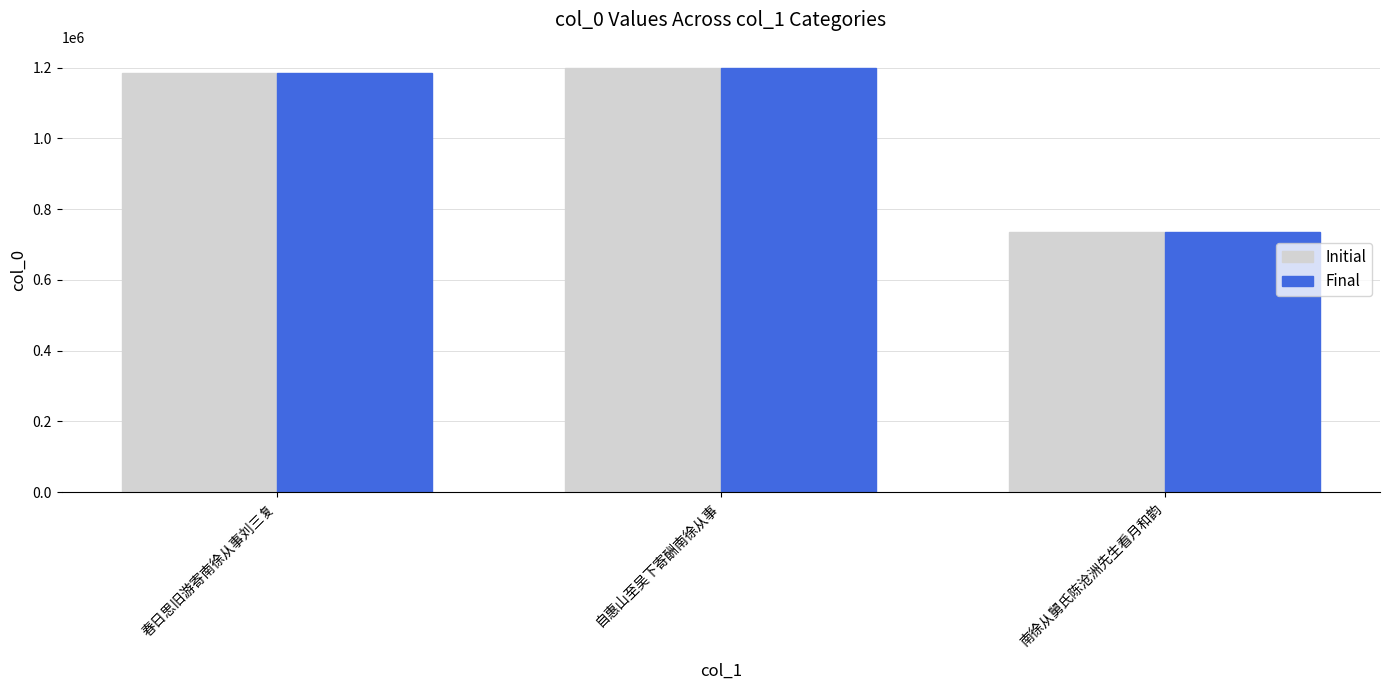

At which label does Initial reach its peak?

自惠山至吴下寄酬南徐从事